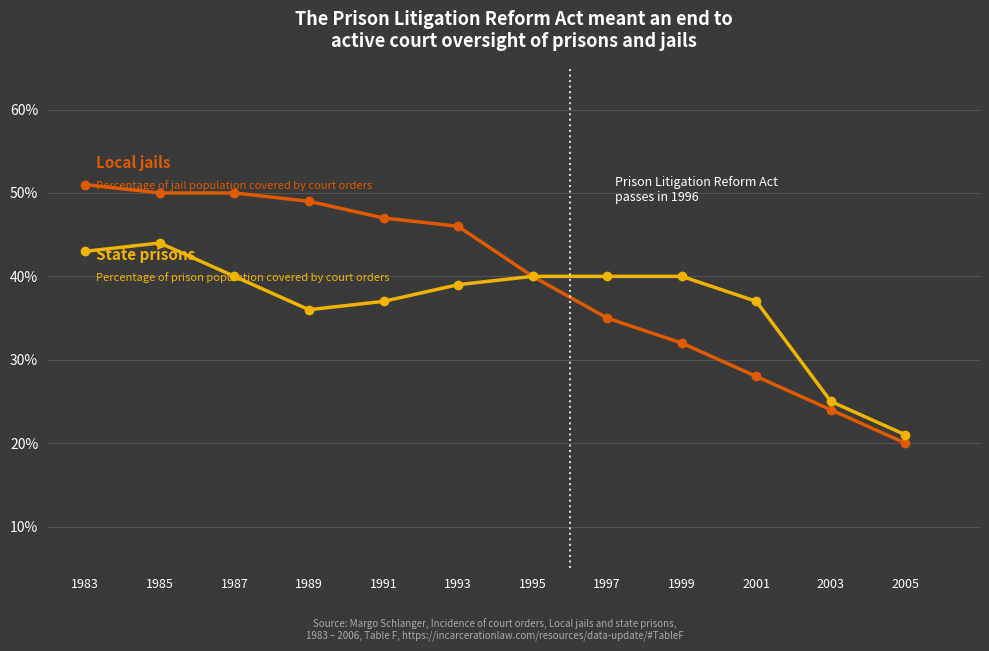

Reading left to right, extract all data points from this chart.

Local jails: 51	50	50	49	47	46	40	35	32	28	24	20
State prisons: 43	44	40	36	37	39	40	40	40	37	25	21